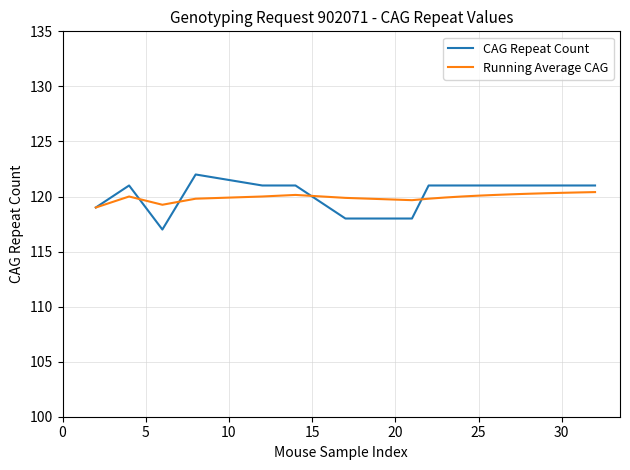

Which series has the largest range (max minus min)?

CAG Repeat Count